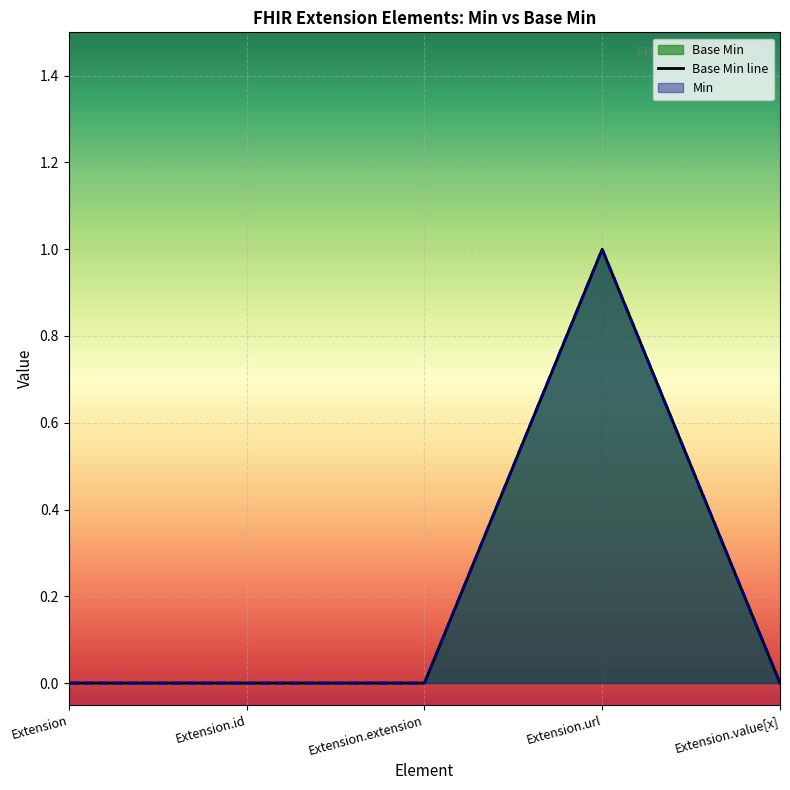

How many points are higher than both their immediate neighbors (excluding endpoints)?

1